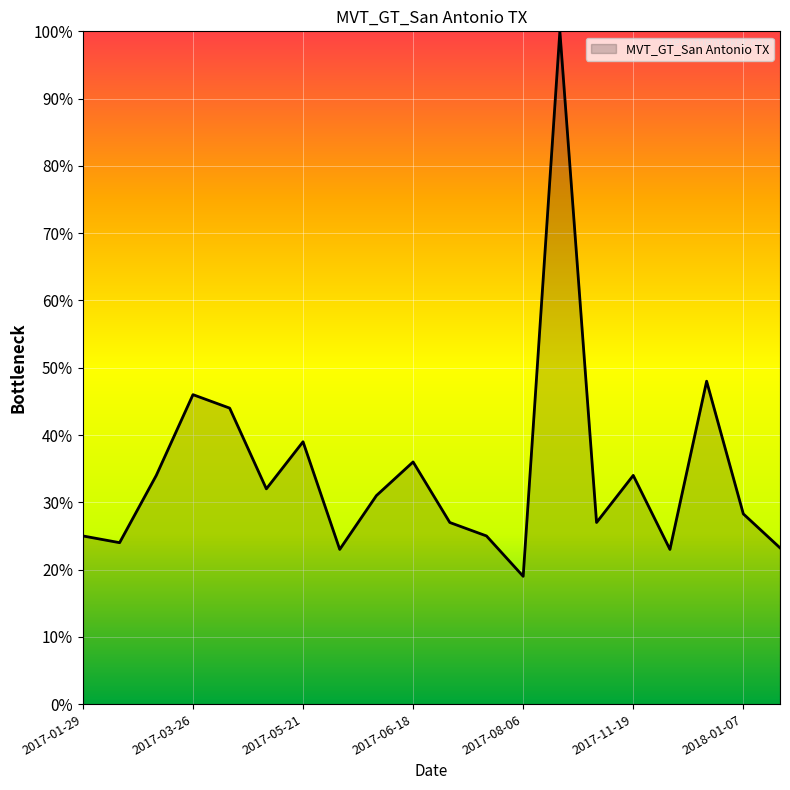

What is the smallest value displayed?

19.0